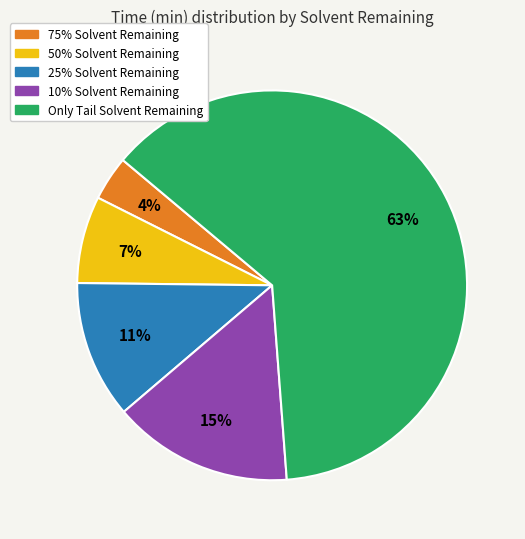

To the nearest percent, what is the combined percentage of 75% Solvent Remaining and 10% Solvent Remaining?

19%